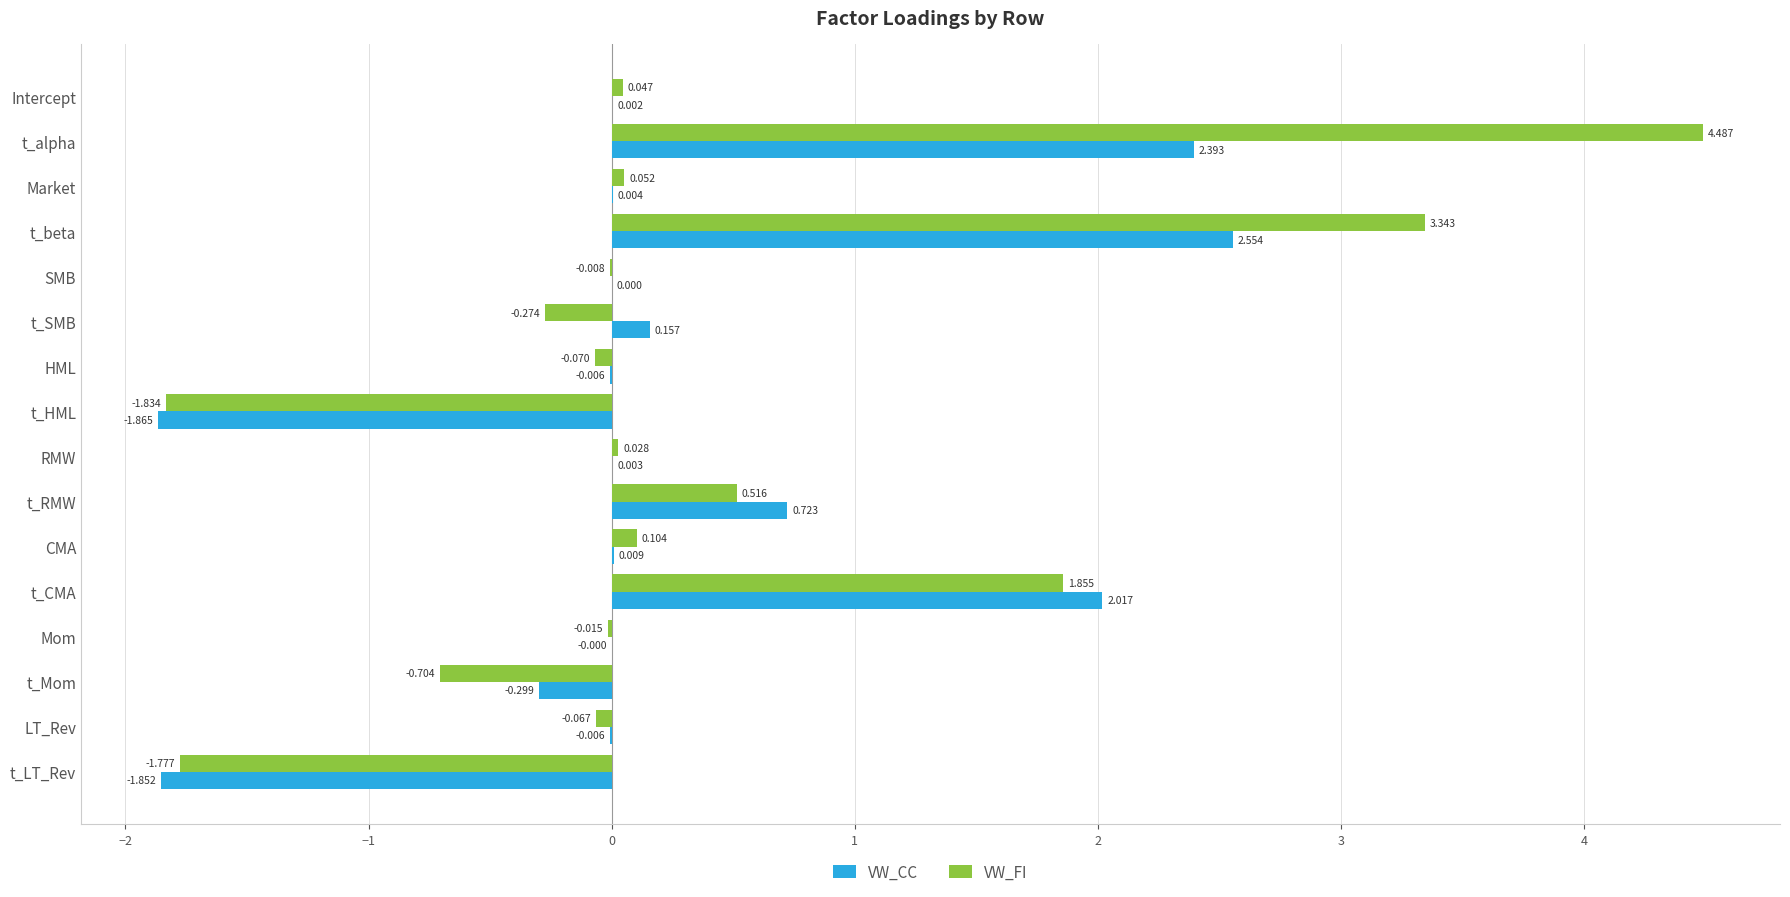

Which category has the highest value across all series?

t_alpha